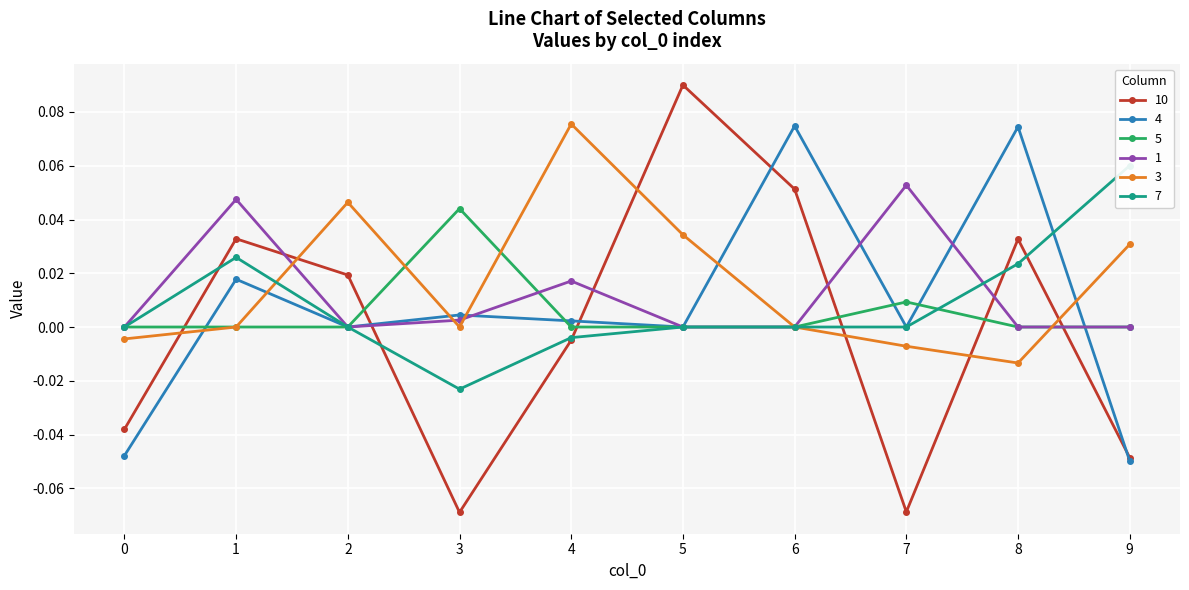

Reading left to right, transcribe all the data shown in this chart.

10: 0=-0.0	1=0.0	2=0.0	3=-0.1	4=-0.0	5=0.1	6=0.1	7=-0.1	8=0.0	9=-0.0
4: 0=-0.0	1=0.0	2=0.0	3=0.0	4=0.0	5=0.0	6=0.1	7=0.0	8=0.1	9=-0.0
5: 0=0.0	1=0.0	2=0.0	3=0.0	4=0.0	5=0.0	6=0.0	7=0.0	8=0.0	9=0.0
1: 0=0.0	1=0.0	2=0.0	3=0.0	4=0.0	5=0.0	6=0.0	7=0.1	8=0.0	9=0.0
3: 0=-0.0	1=0.0	2=0.0	3=0.0	4=0.1	5=0.0	6=0.0	7=-0.0	8=-0.0	9=0.0
7: 0=0.0	1=0.0	2=0.0	3=-0.0	4=-0.0	5=0.0	6=0.0	7=0.0	8=0.0	9=0.1